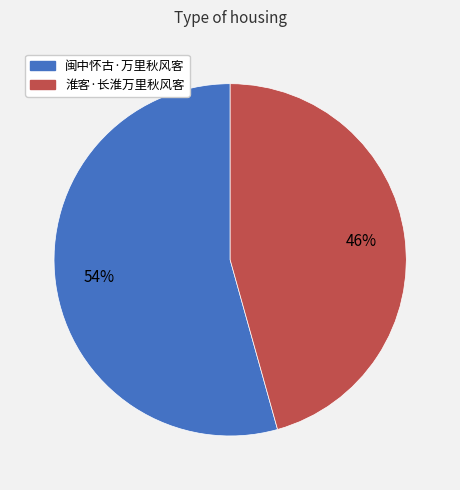

Count the number of slices in the pie.

2